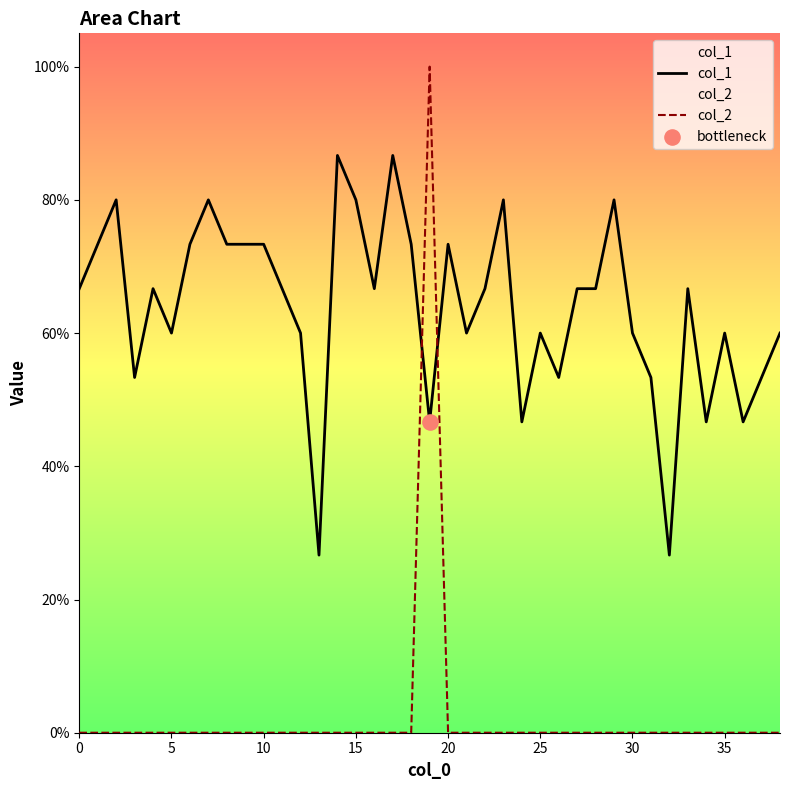

At which category is the sum across all series the highest?

19